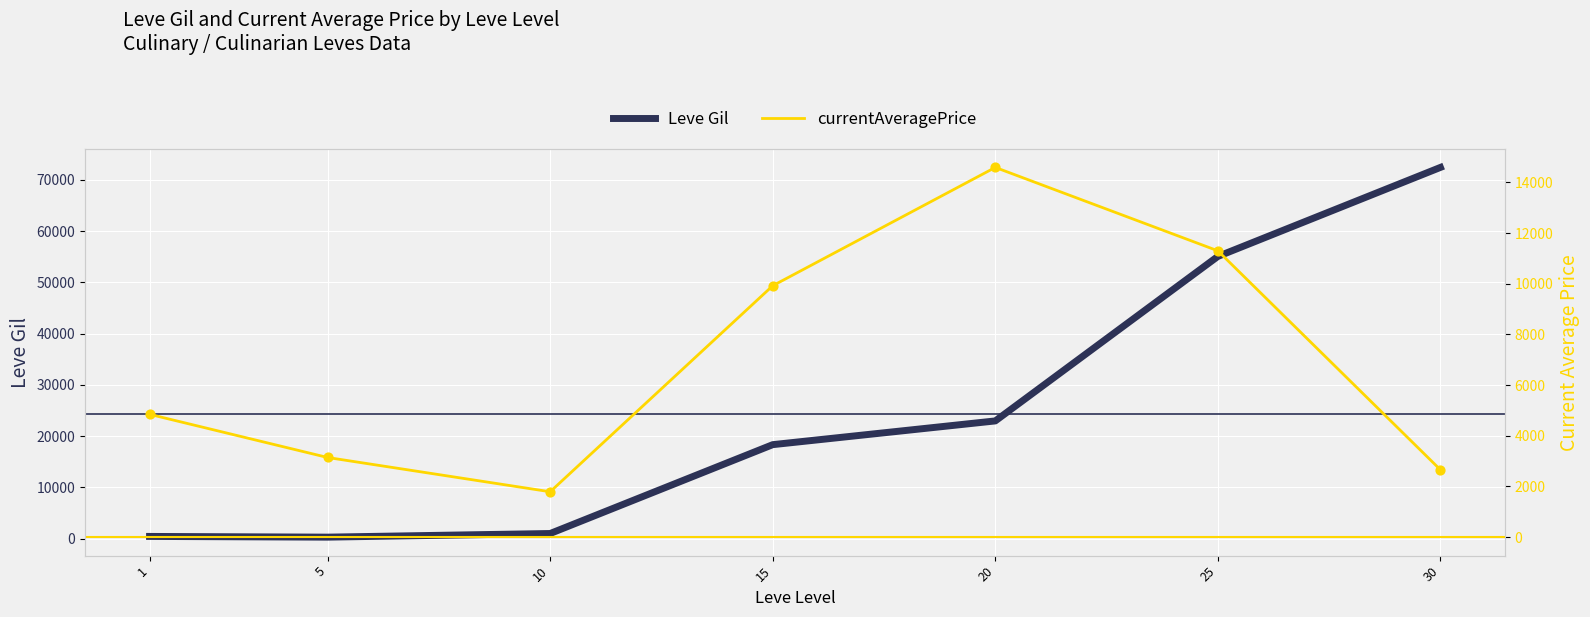

Is the value of Leve Gil at 10 greater than the value of currentAveragePrice at 30?

No